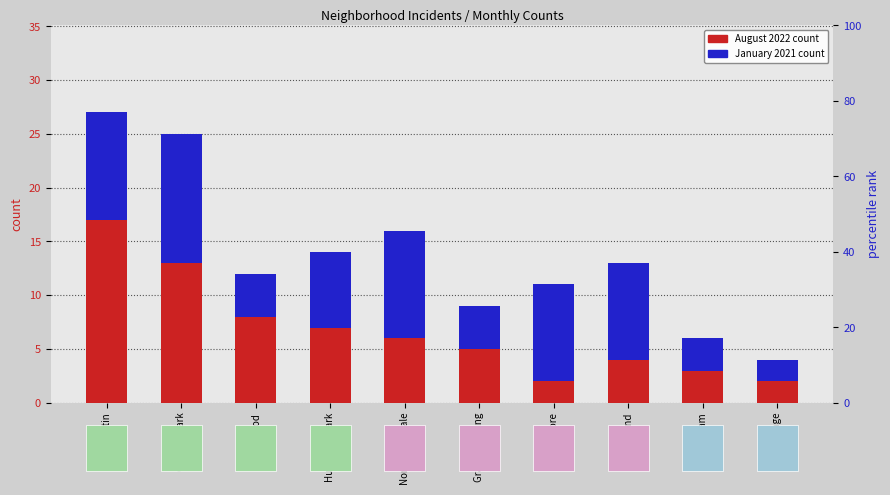

Reading right to left, extract all data points from this chart.

August 2022 count: 2	3	4	2	5	6	7	8	13	17
January 2021 count: 2	3	9	9	4	10	7	4	12	10